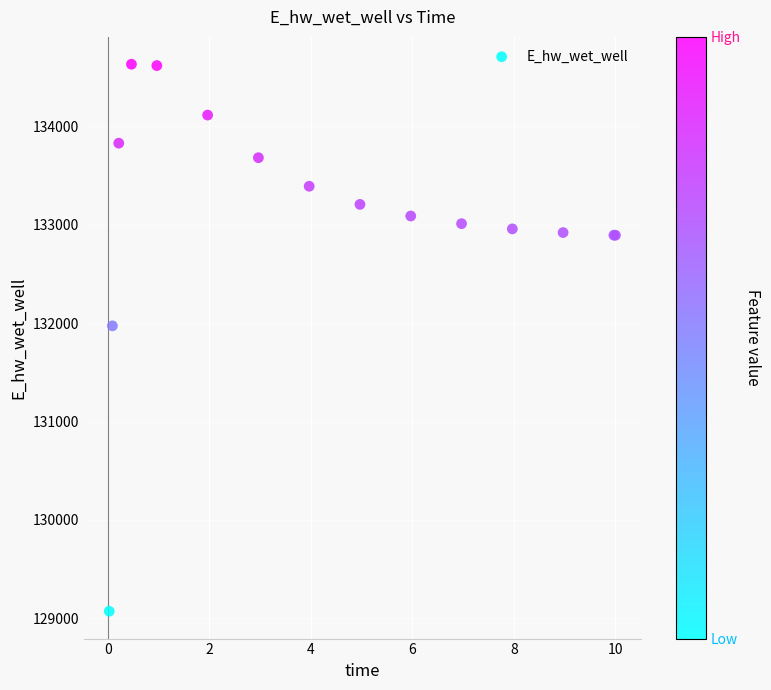

What Y value in the scatter plot is closest to 131851?

131972.7